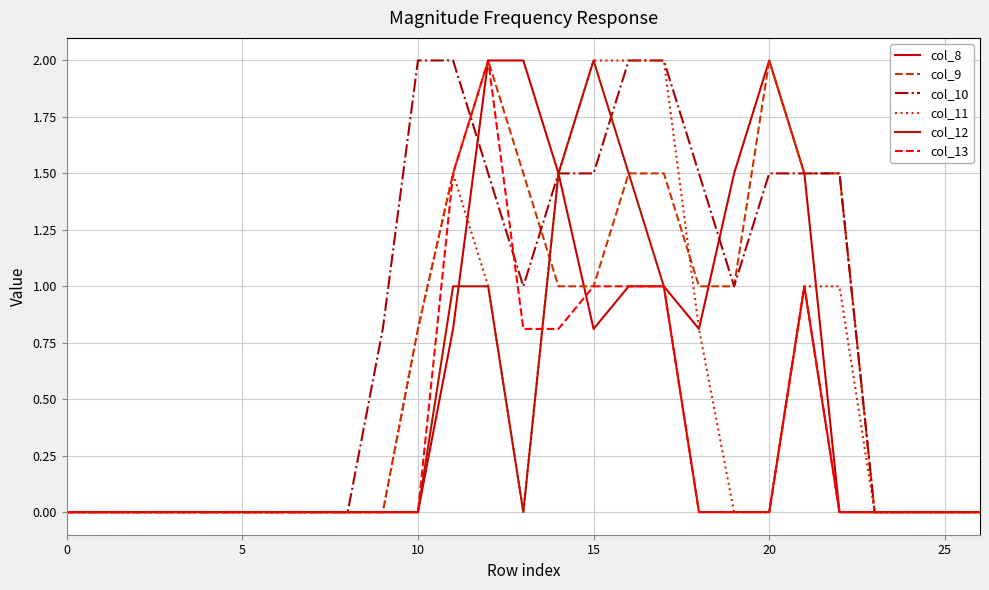

At which category is the sum across all series the highest?

12